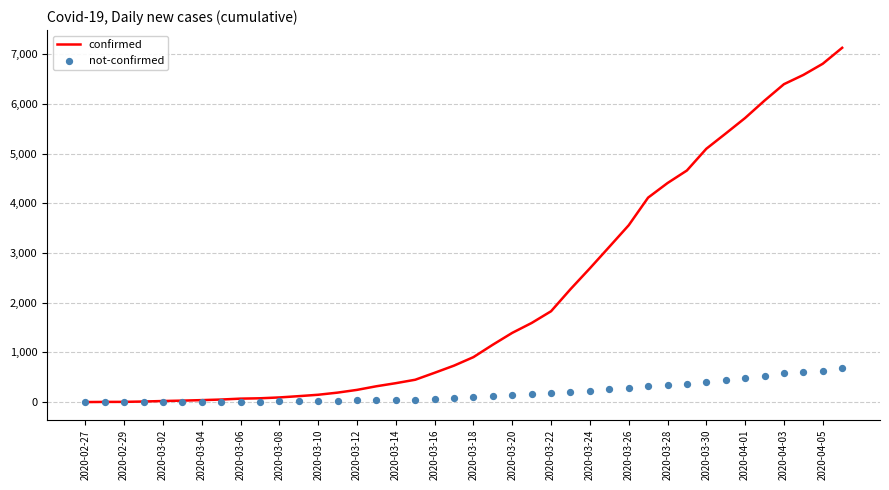

The value of confirmed at 2020-04-05 is 10192. True or false?

False